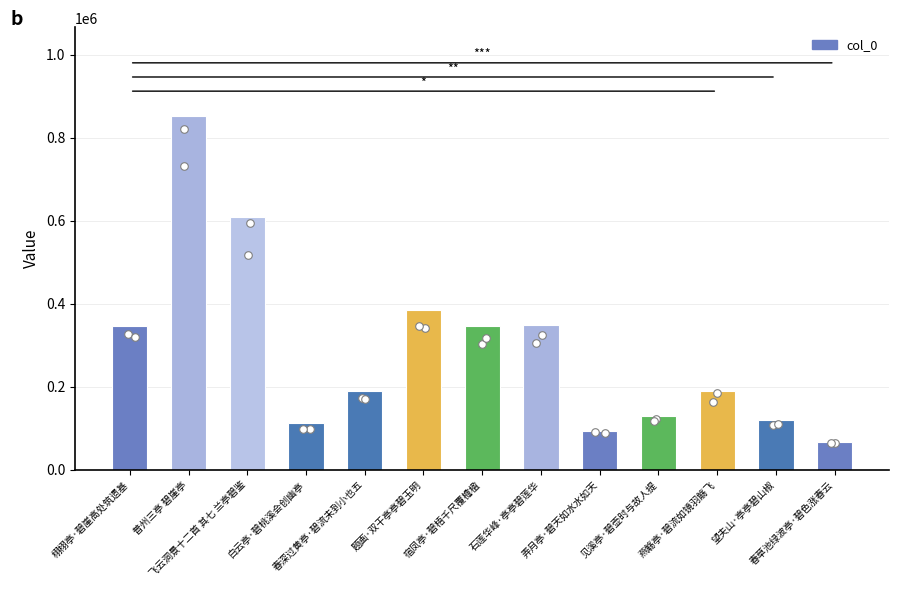

What is the change in value from 栩栩亭·碧崖高处筑遗基 to 白云亭·碧桃溪会创幽亭?

-232024